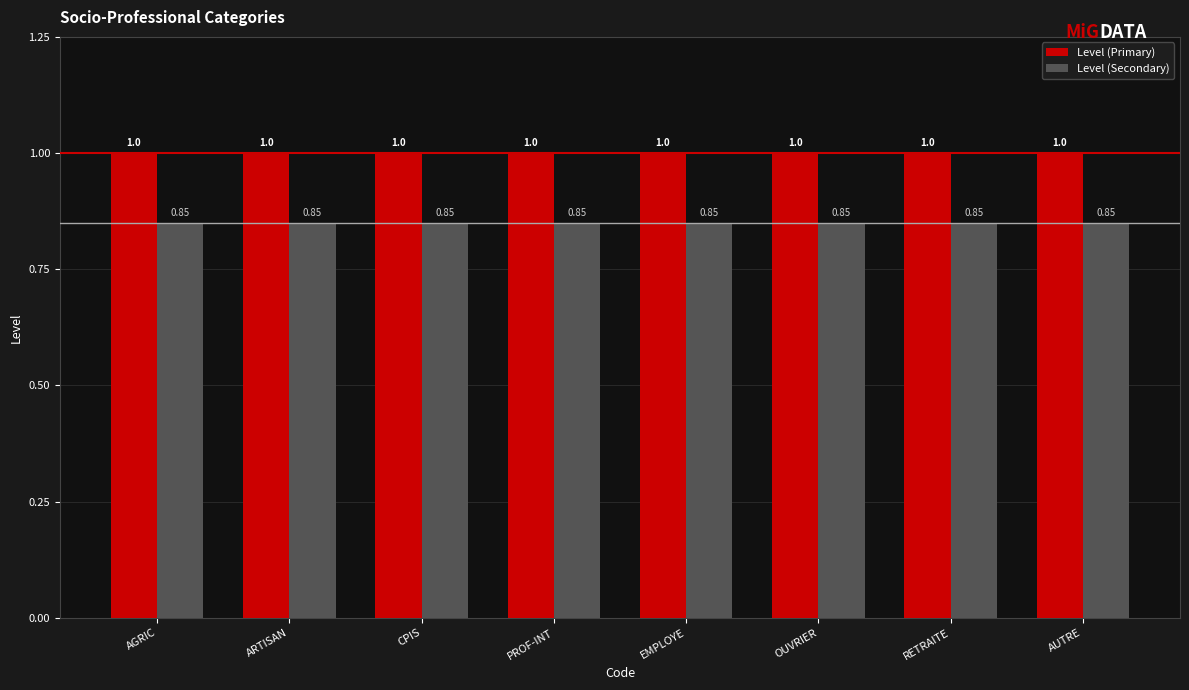

What position from the right is AUTRE?

1